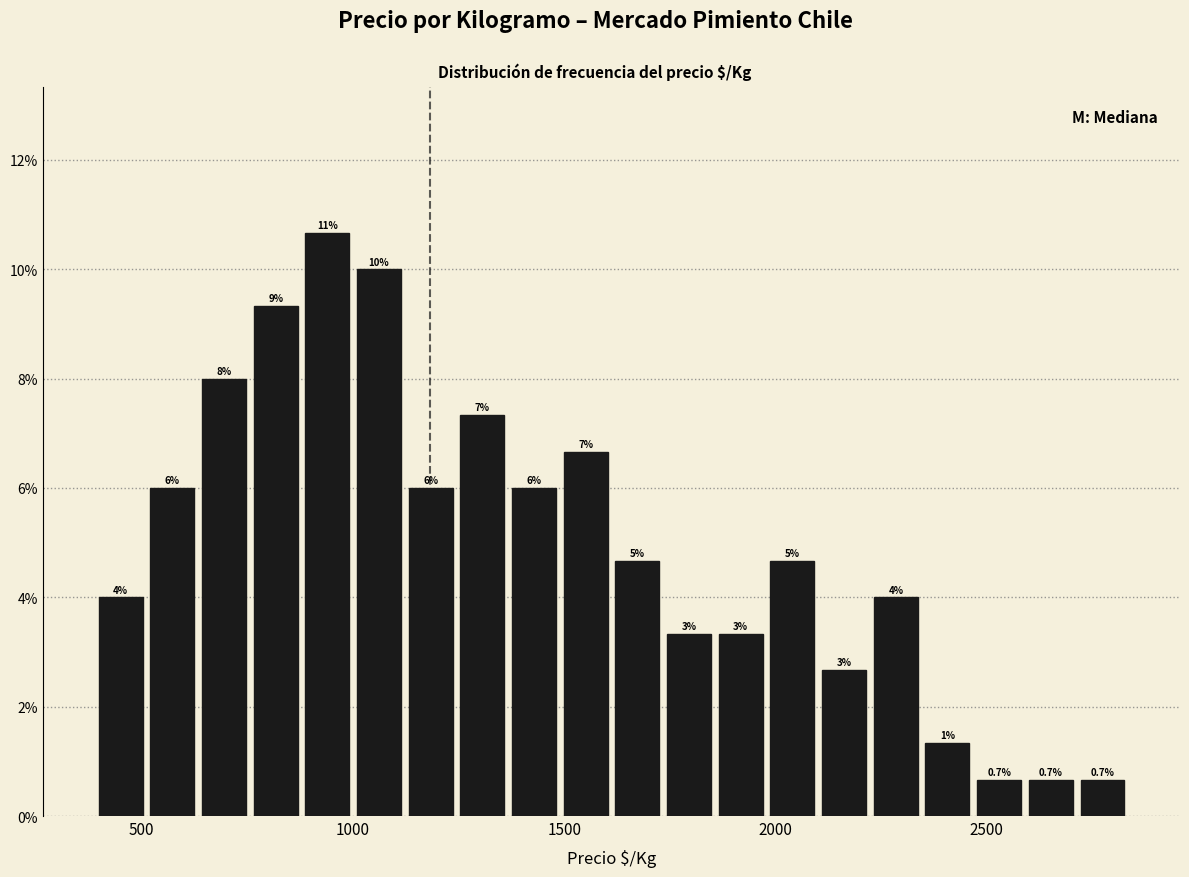

Read against the x-axis, roughly where is the centre of the tallest bar?

950